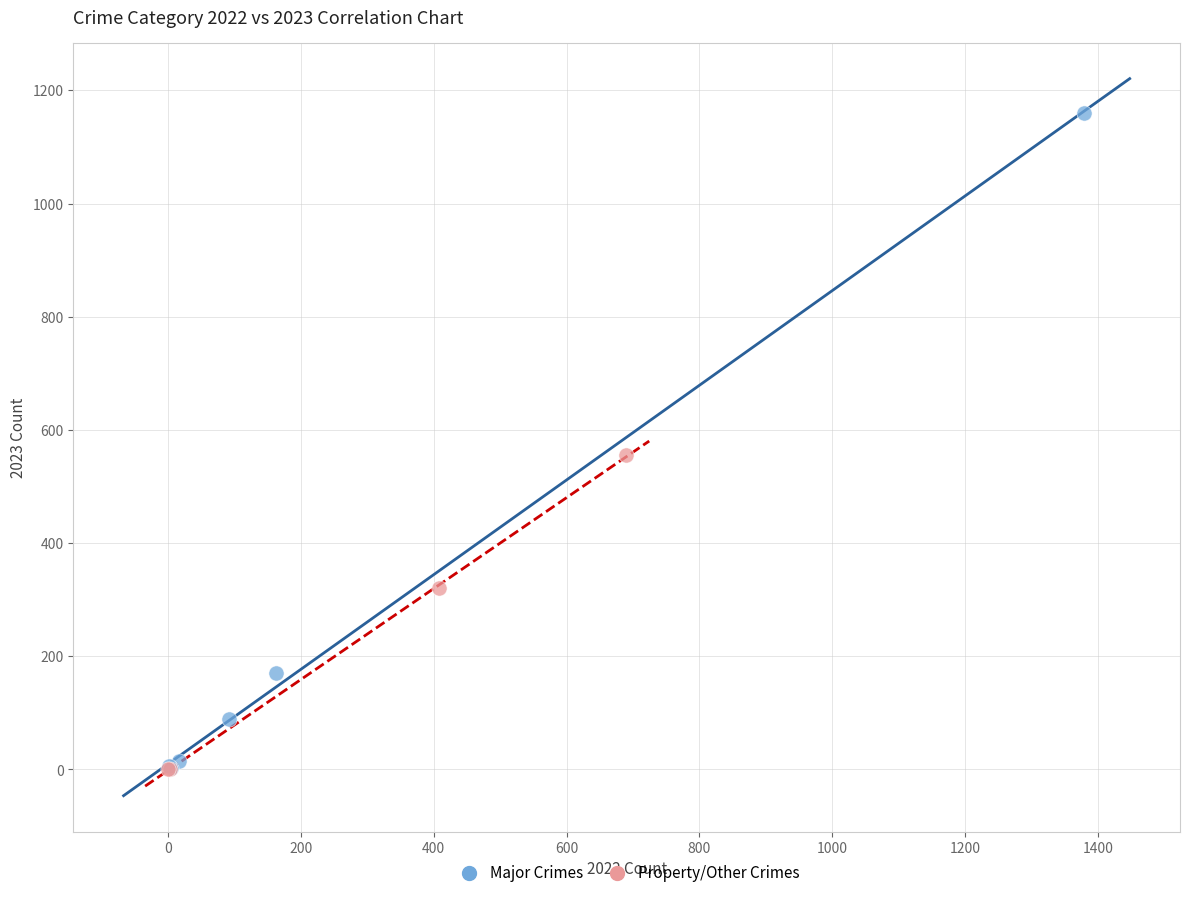

Which series reaches the maximum Y coordinate?

Major Crimes